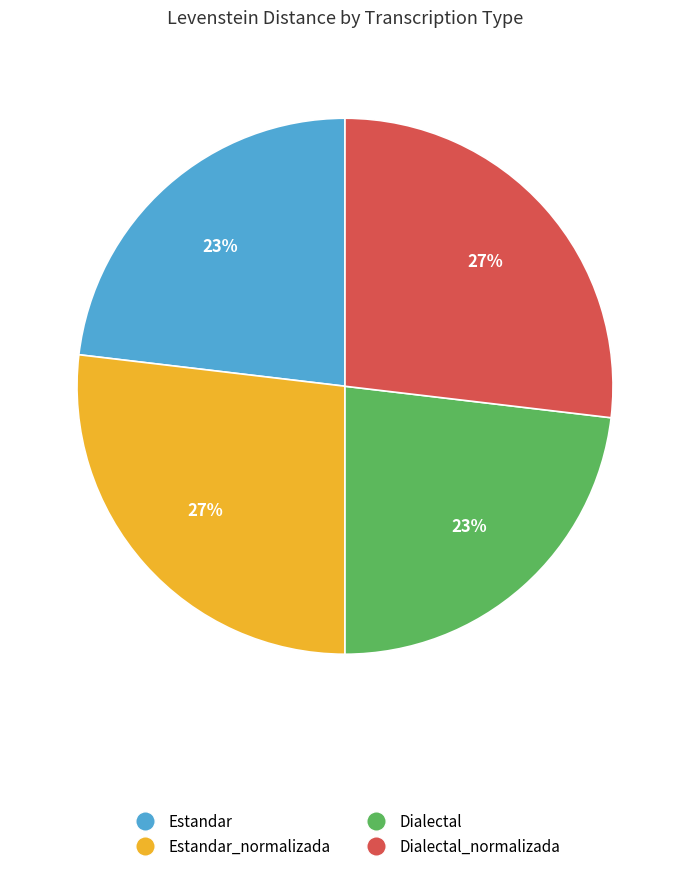

Does any single category account for the majority?

No